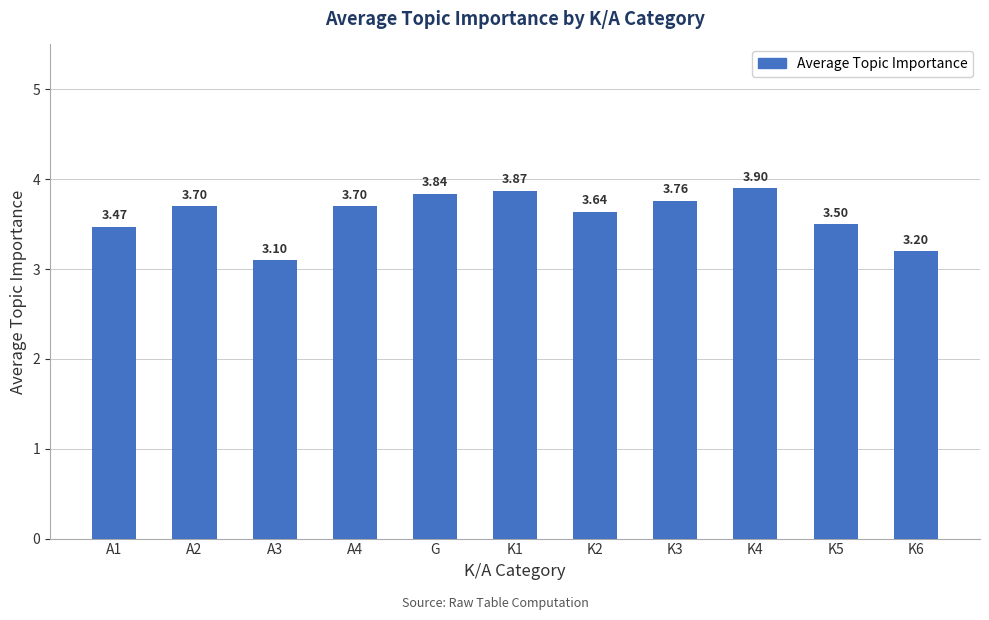

Is it true that the value at A3 is 4.1?

False